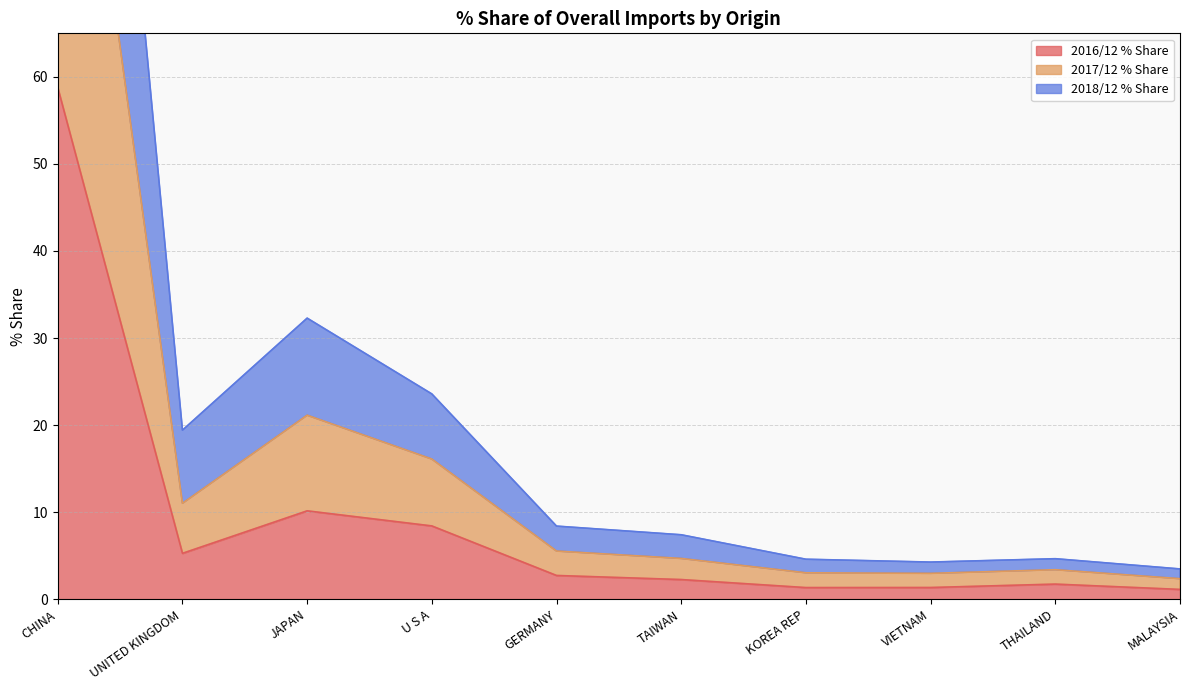

True or false: 2017/12 % Share has more than 2 points higher than both neighbors.

False